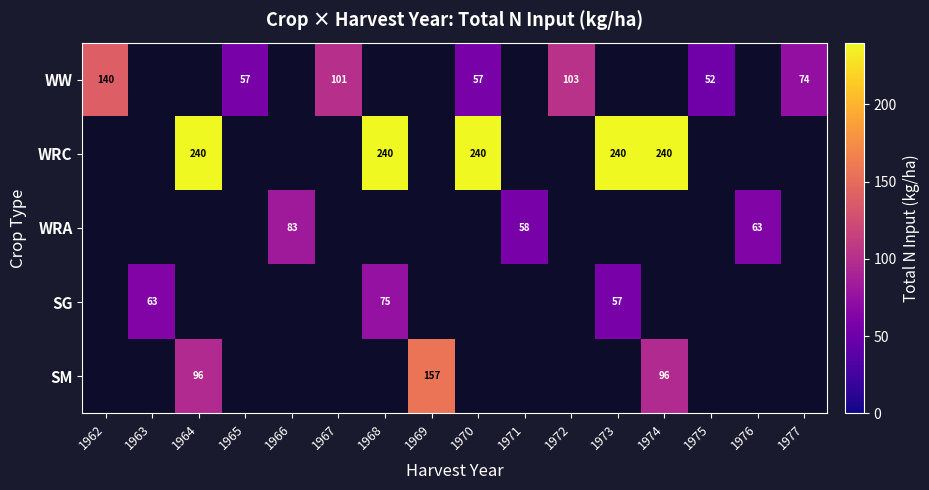

Which series has the widest spread of values?

WW